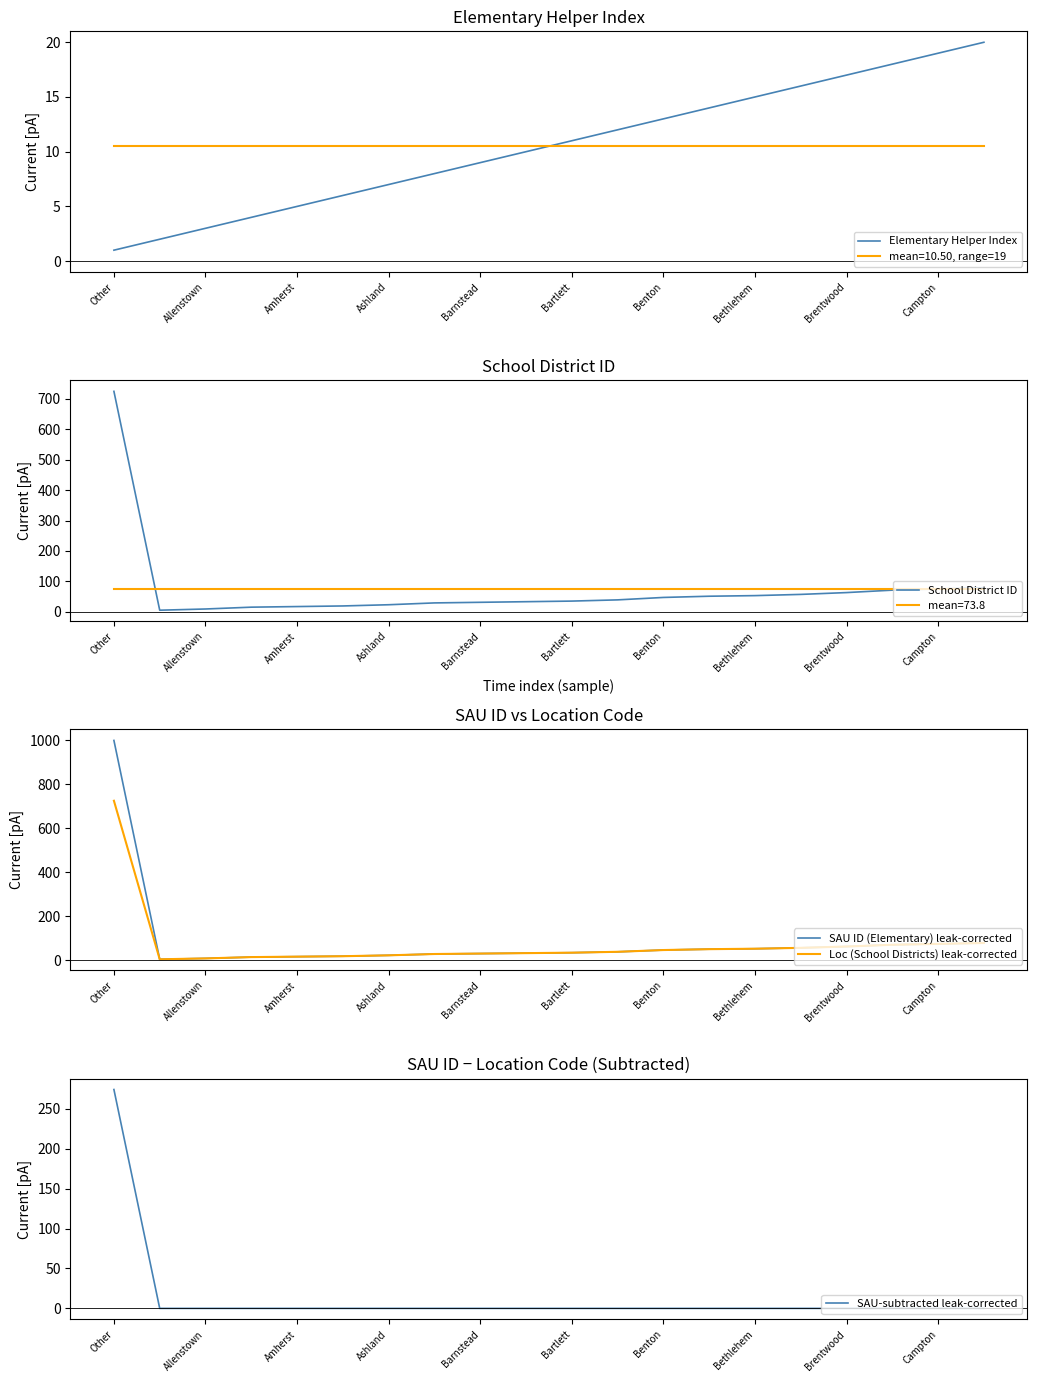

True or false: mean=10.50, range=19 and Elementary Helper Index cross at least once.

True